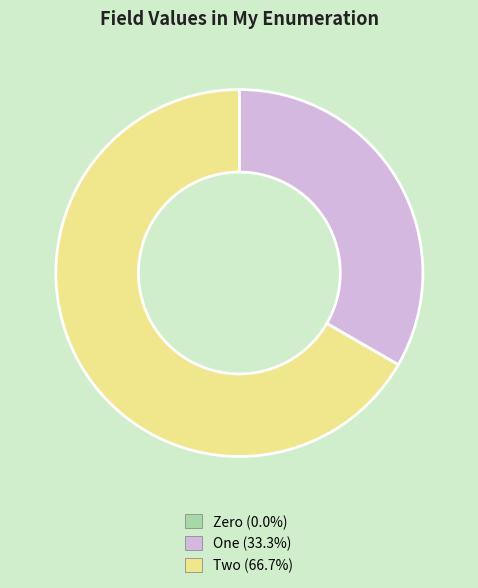

Approximately how many times larger is the value at One compared to Two?

0.5